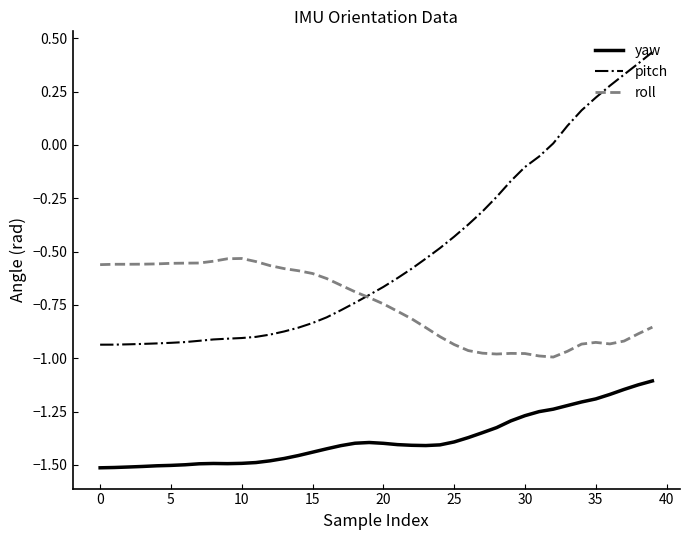

True or false: yaw and pitch intersect in this chart.

False